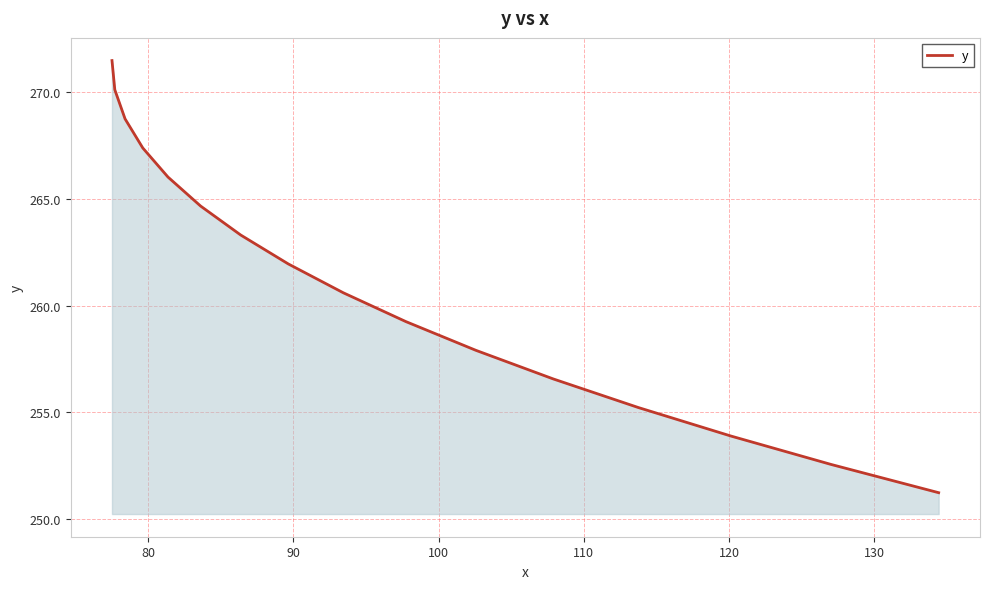

What is the minimum value shown in the chart?

251.2